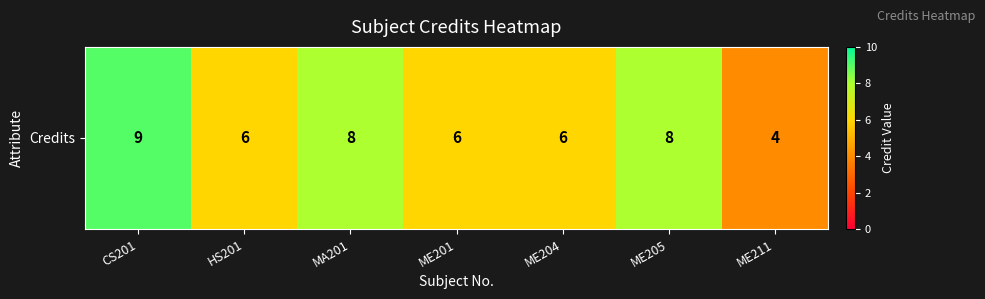

What is the difference between the values at CS201 and ME201?

3